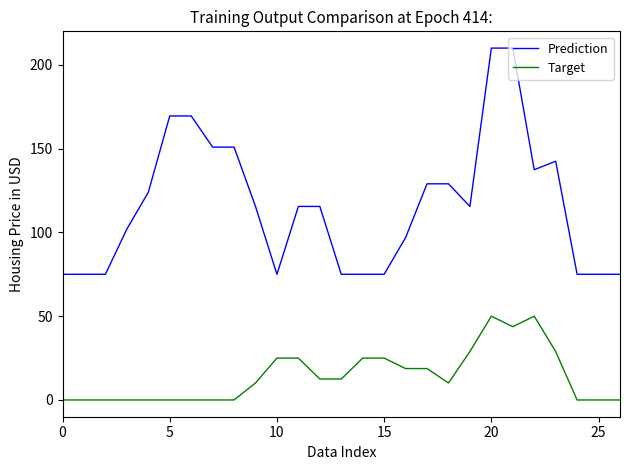

True or false: Prediction and Target cross at least once.

False